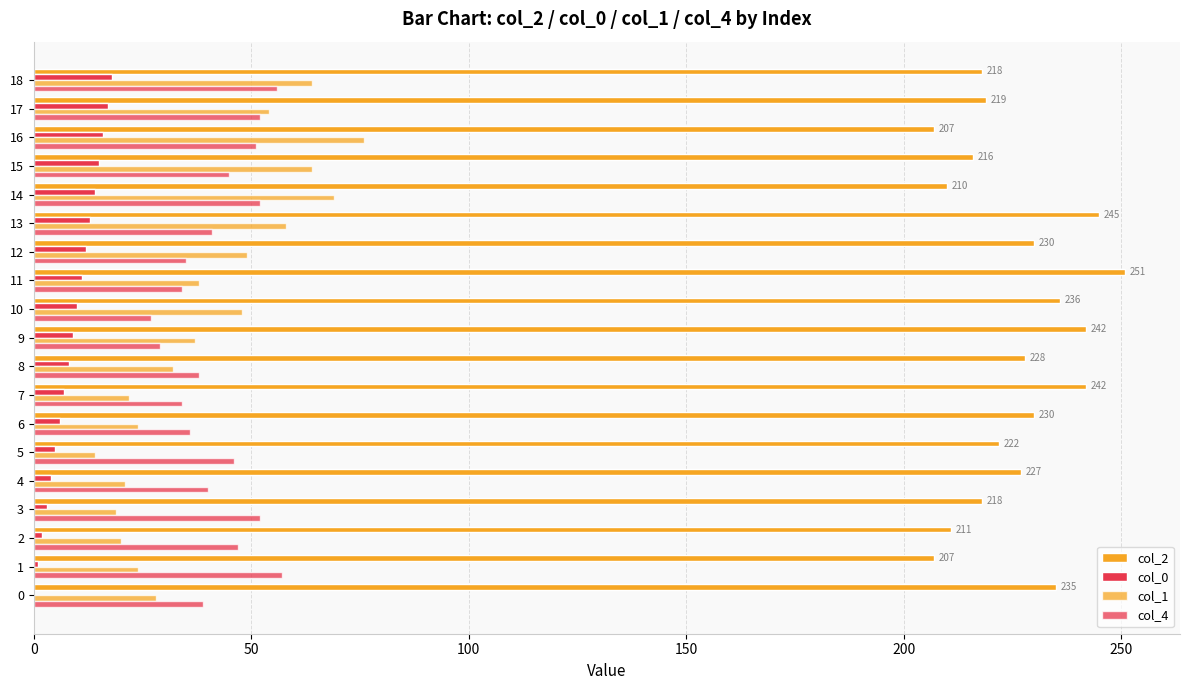

Count the number of categories in the chart.

19